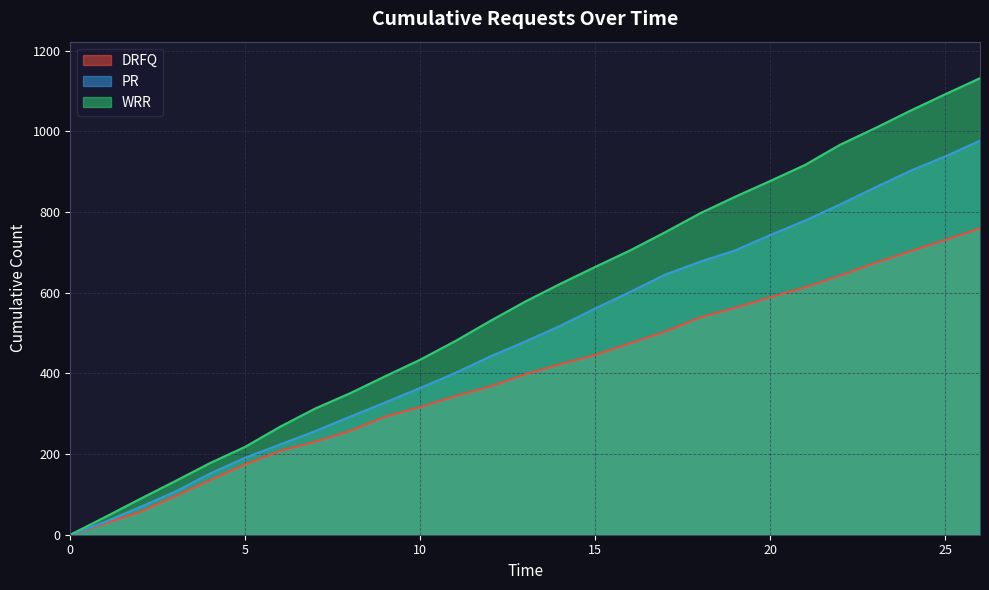

List the labels in order of PR value, largest first.

26, 25, 24, 23, 22, 21, 20, 19, 18, 17, 16, 15, 14, 13, 12, 11, 10, 9, 8, 7, 6, 5, 4, 3, 2, 1, 0